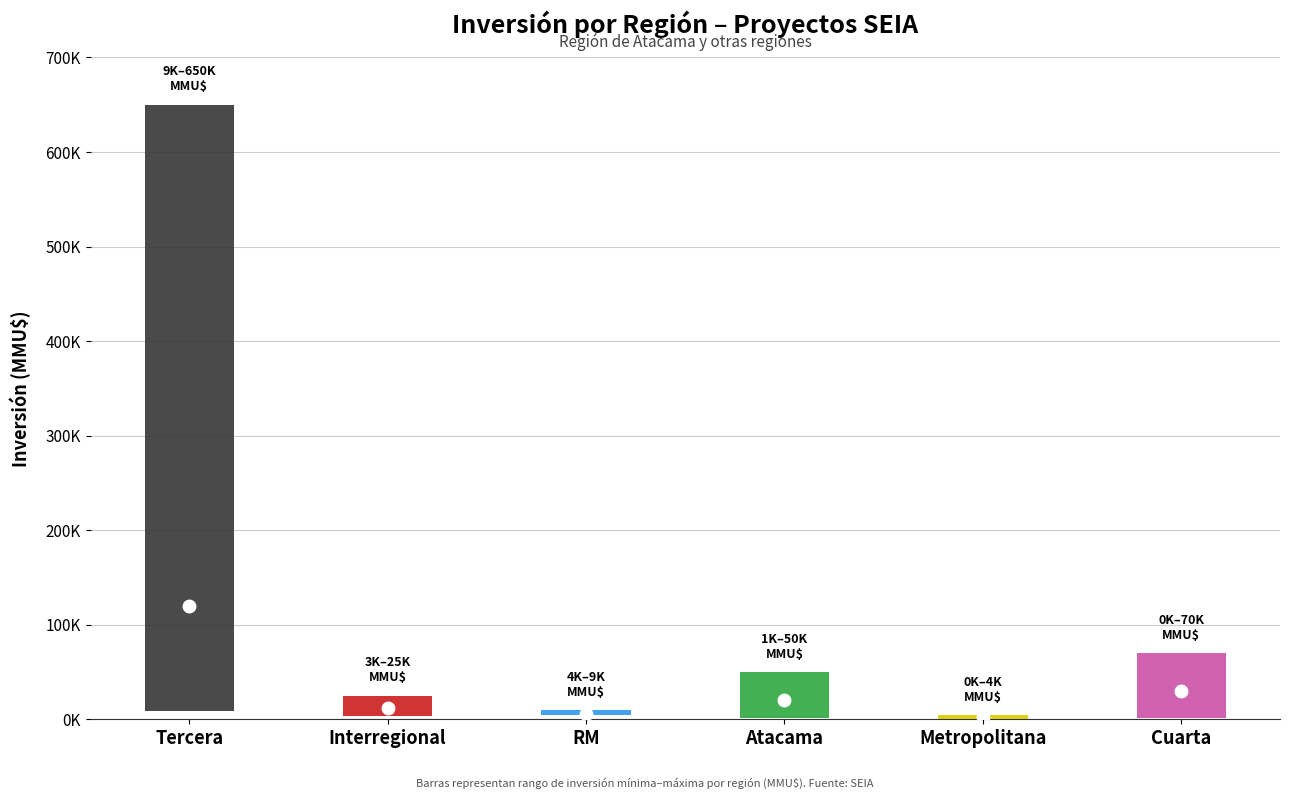

Rank the categories by inversion_mid value from lowest to highest.

Metropolitana, RM, Interregional, Atacama, Cuarta, Tercera